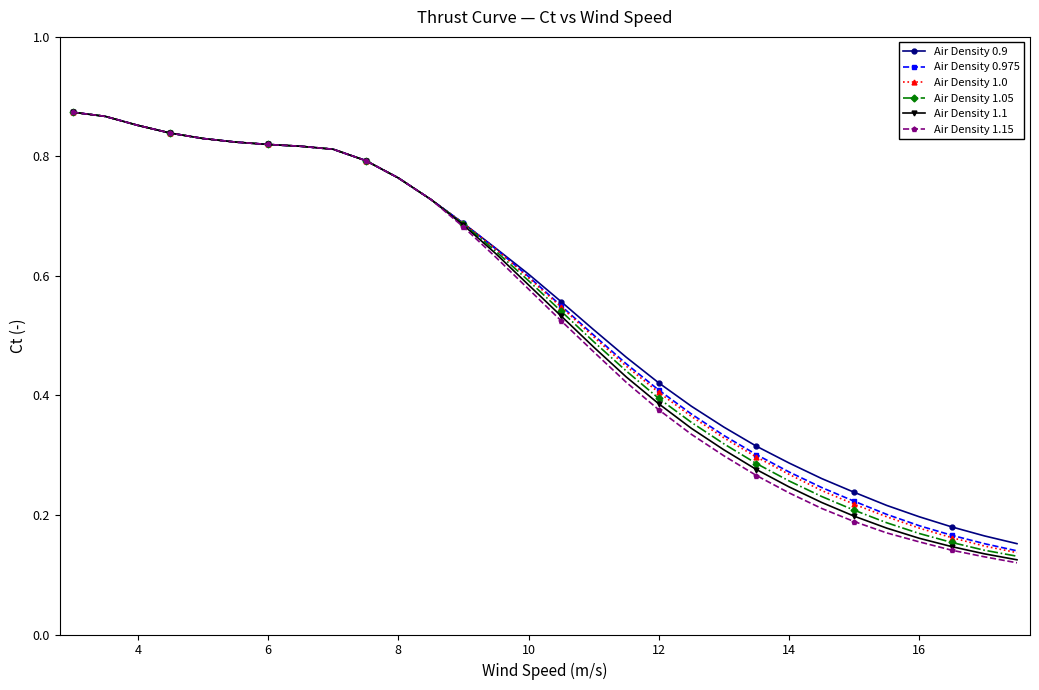

Does the chart display data point markers on the line(s)?

Yes